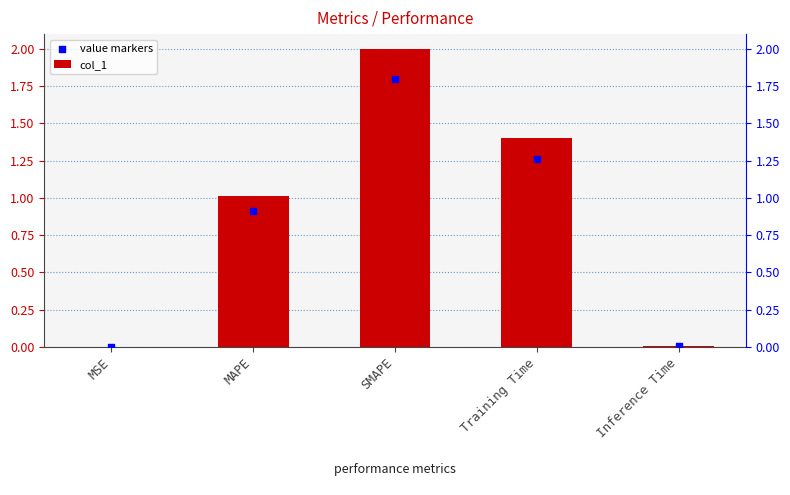

Is the value of col_1 at Training Time greater than the value of value markers at Training Time?

Yes